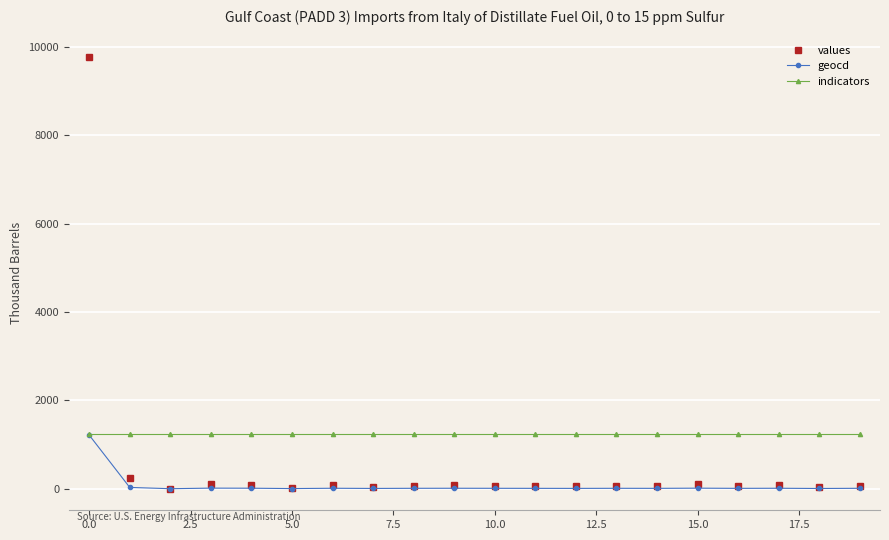

True or false: geocd has more than 0 interior local peaks.

True